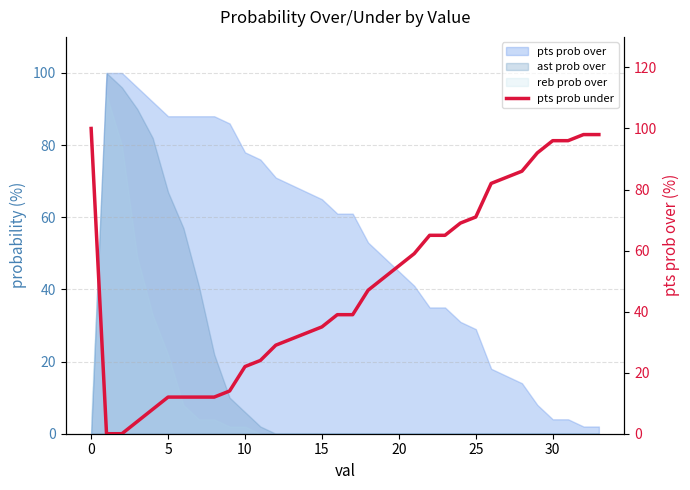

How many lines are shown in the chart?

1